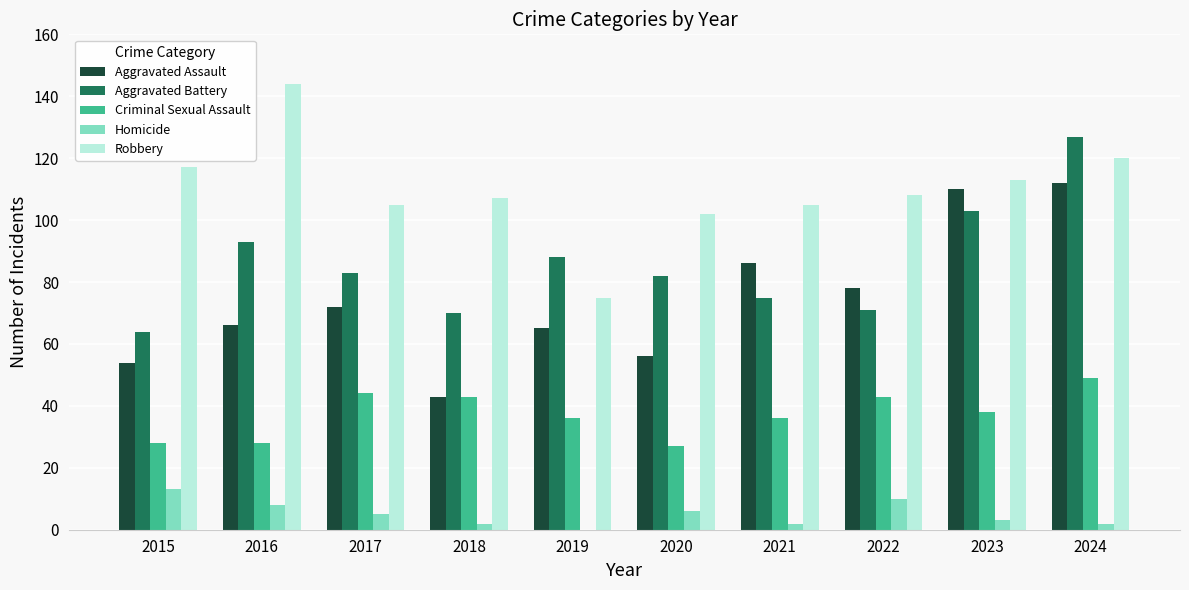

Which series changed the most between 2023 and 2024?

Aggravated Battery